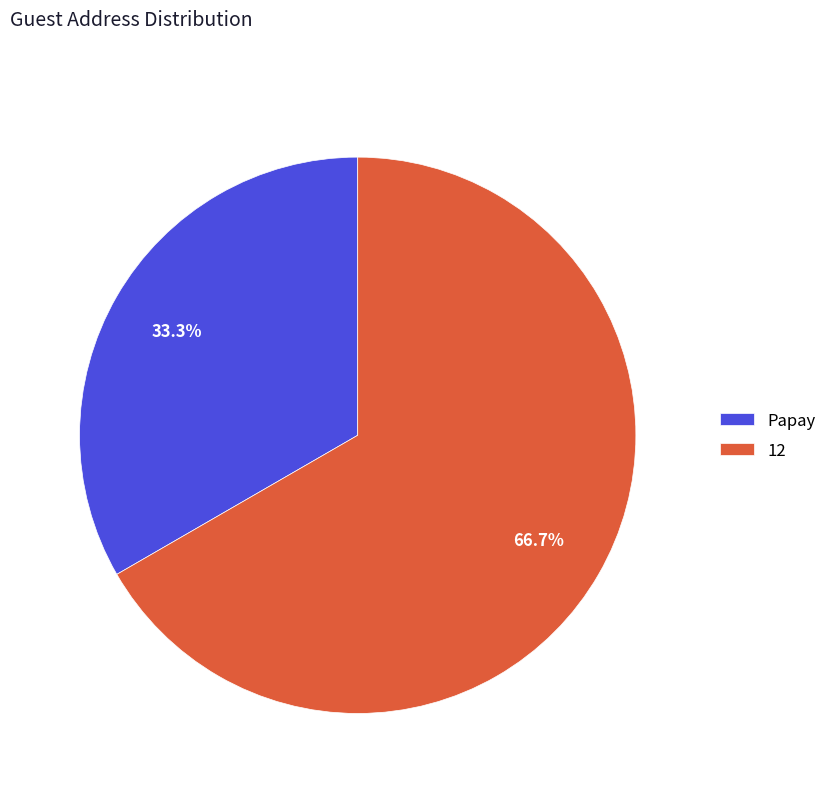

What is the smallest slice in the pie chart?

Papay